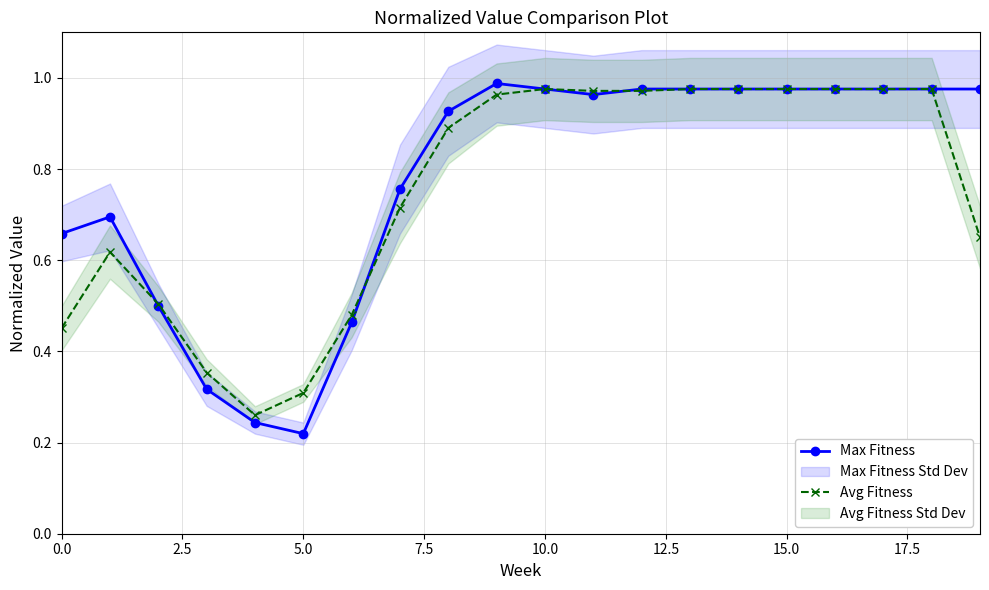

At which label is Max Fitness closest to 0?

5.0